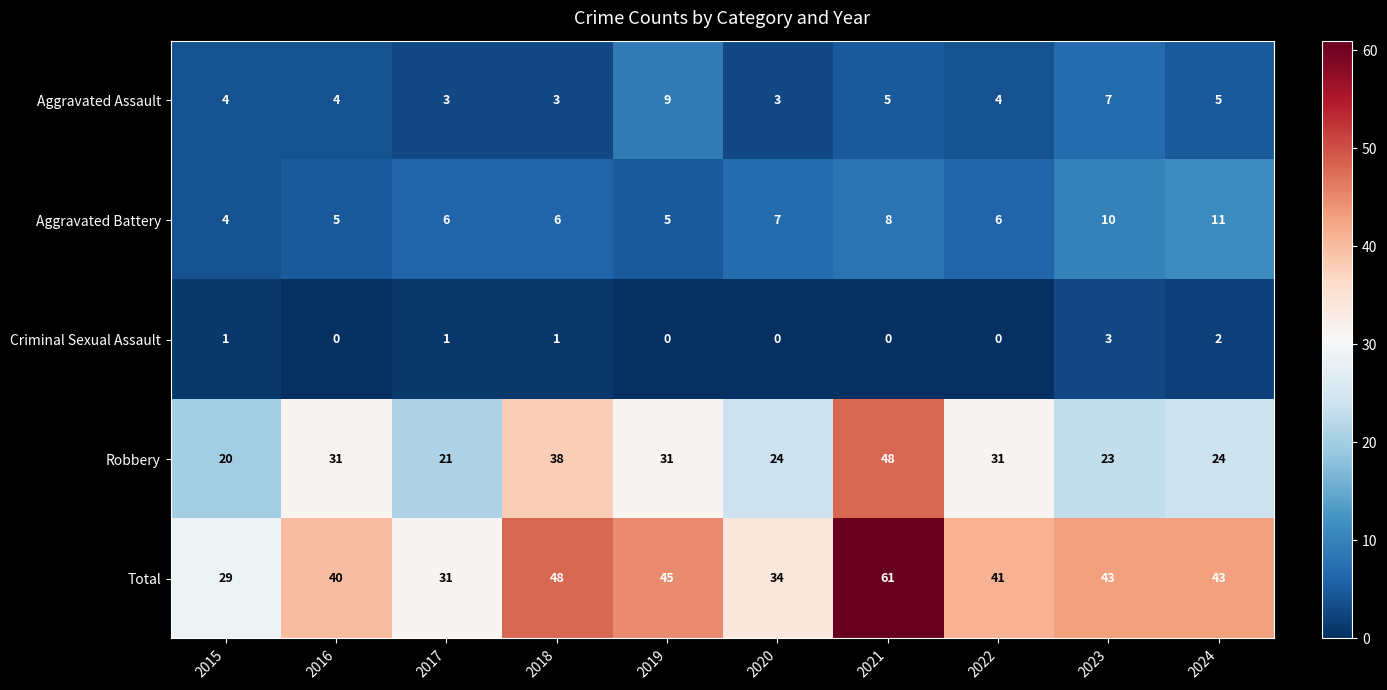

How many distinct data groups are displayed?

5